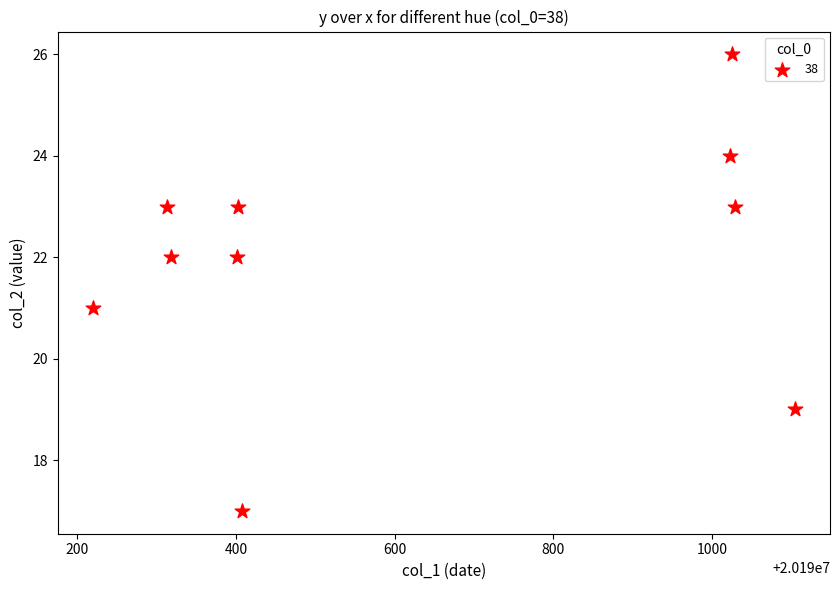

What is the average X value?

20190624